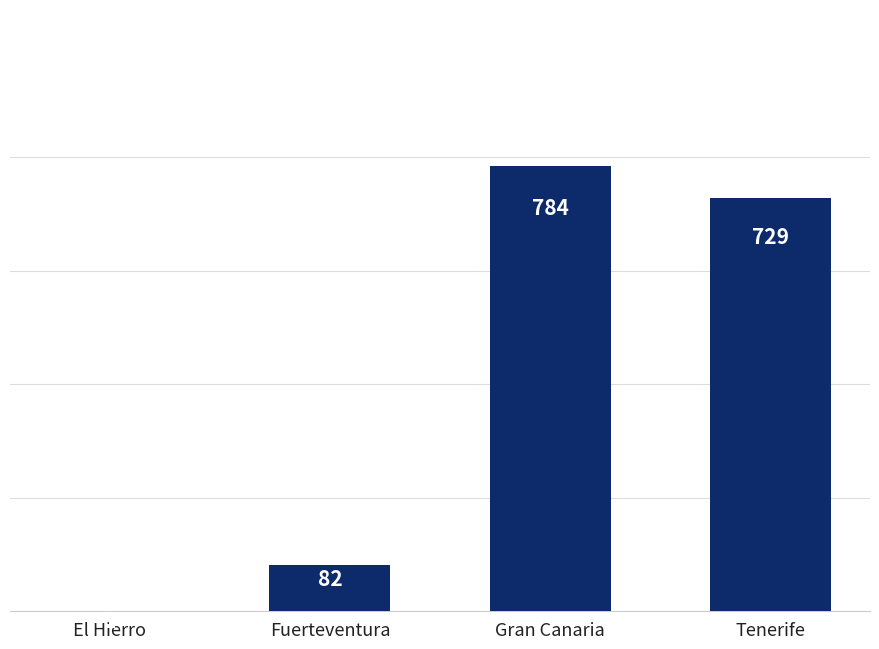

True or false: the data shows 82 at Fuerteventura.

True